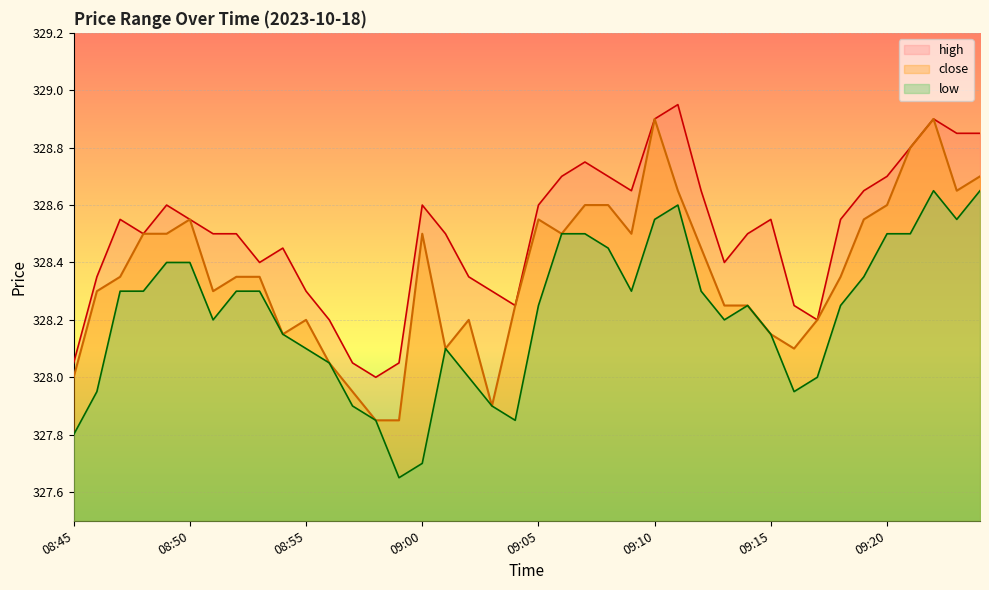

How many values in the low series exceed 328?

29